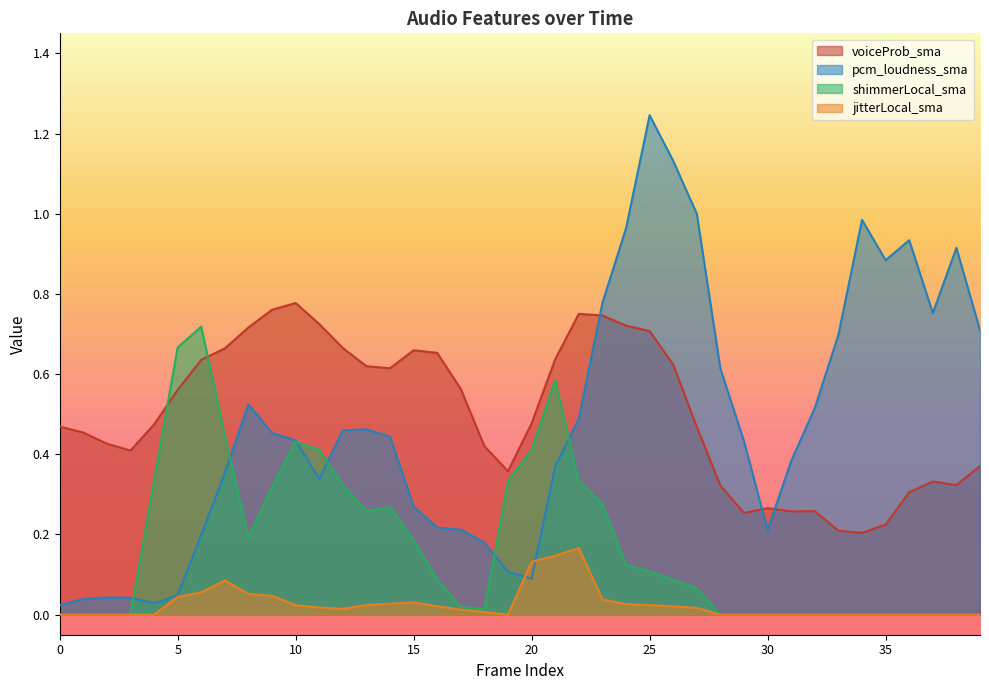

List the labels in order of pcm_loudness_sma value, smallest first.

0, 4, 1, 3, 2, 5, 20, 19, 18, 6, 30, 17, 16, 15, 11, 7, 21, 31, 29, 10, 14, 9, 12, 13, 22, 32, 8, 28, 33, 39, 37, 23, 35, 38, 36, 24, 34, 27, 26, 25